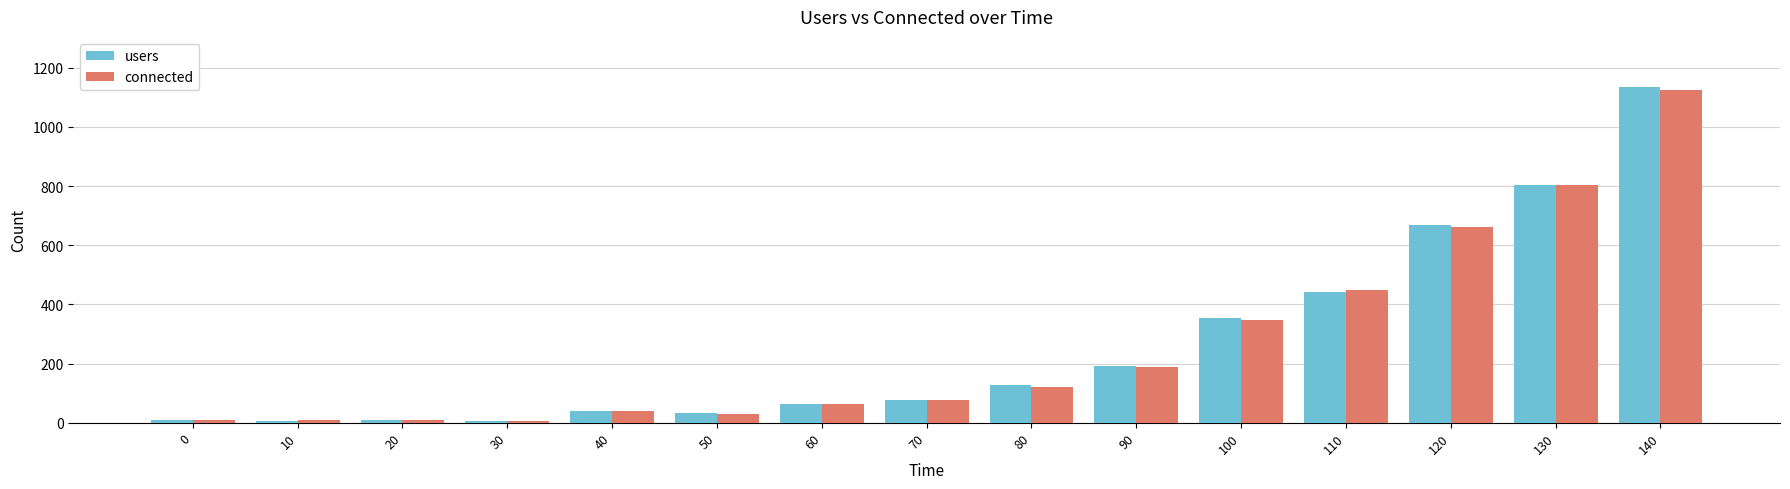

How many bars are there in each group?

2